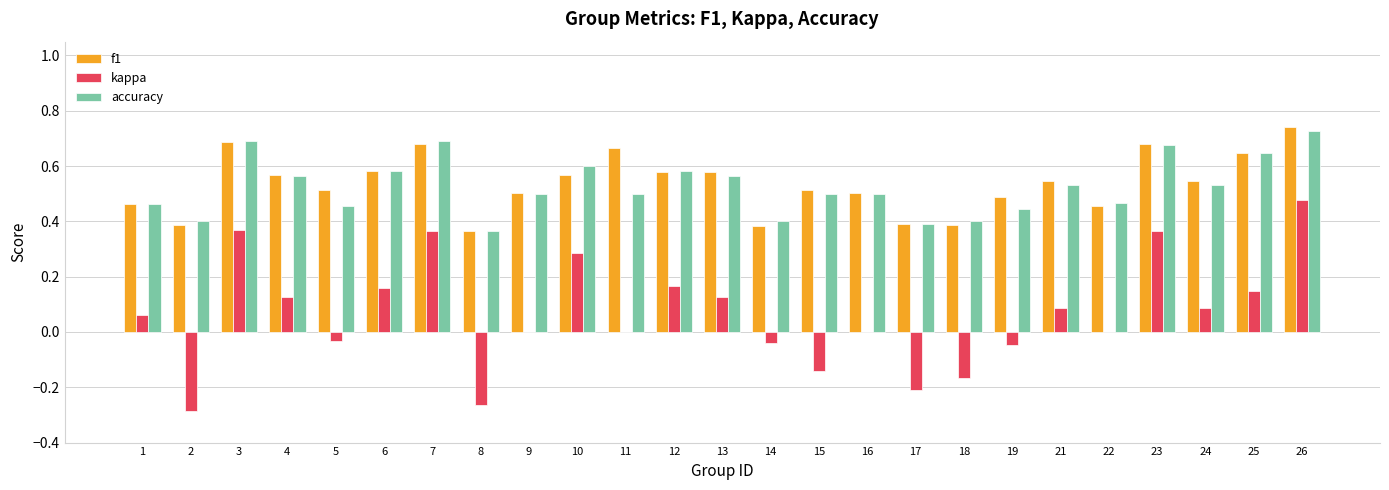

What is the sum of all kappa values?

1.6